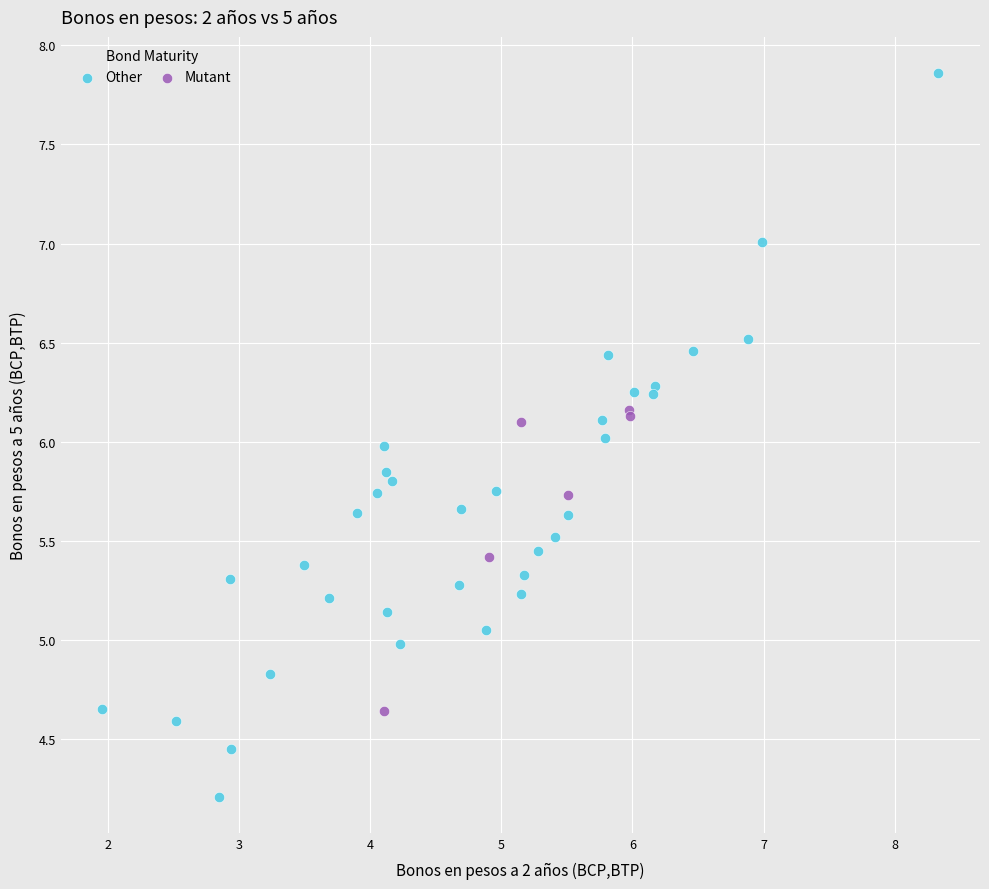

Which series reaches the minimum Y coordinate?

Other